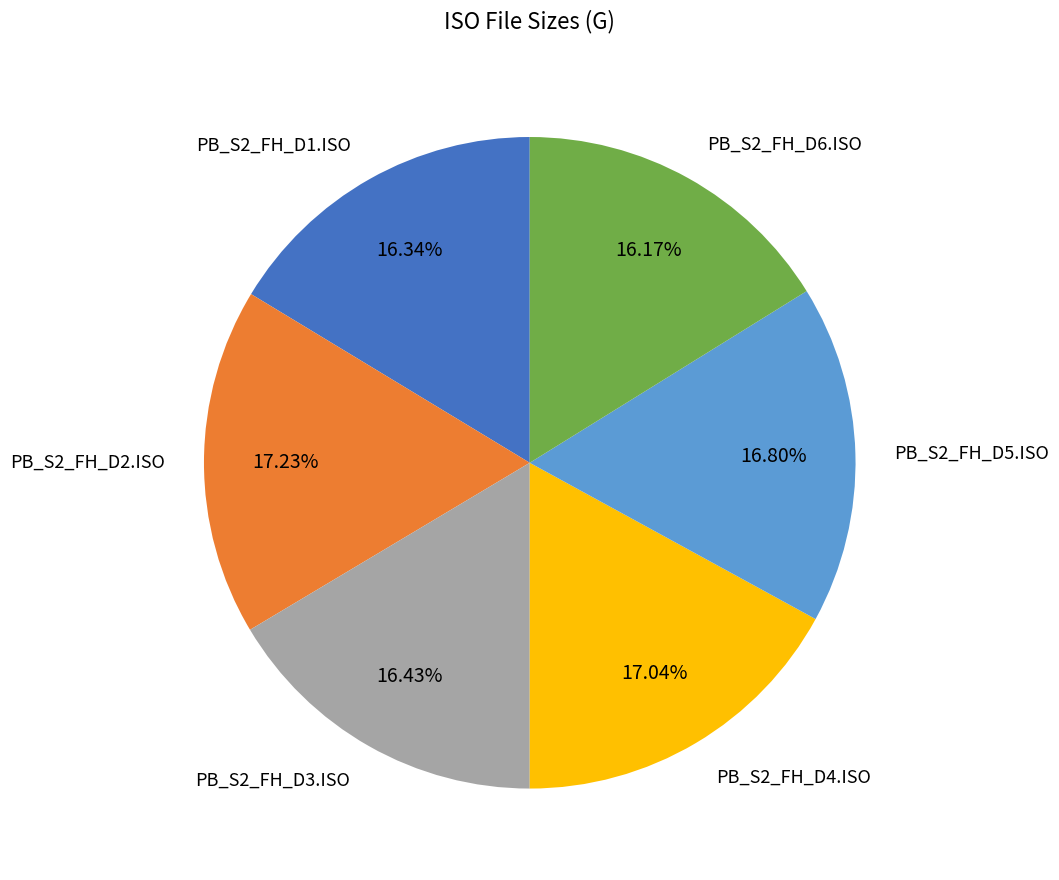

True or false: PB_S2_FH_D3.ISO accounts for 16% of the total.

True